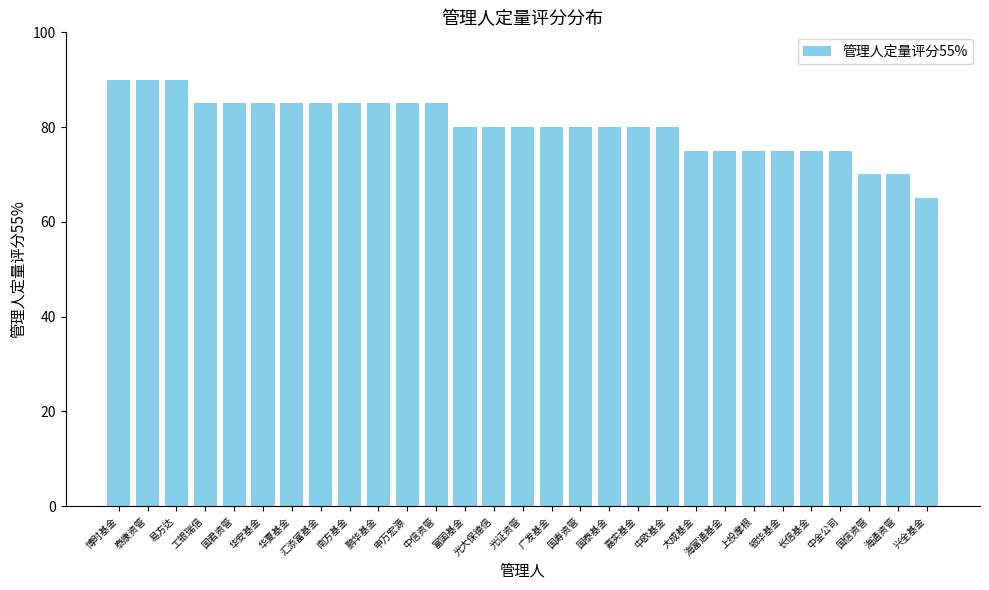

Between 申万宏源 and 易方达, which is larger?

易方达